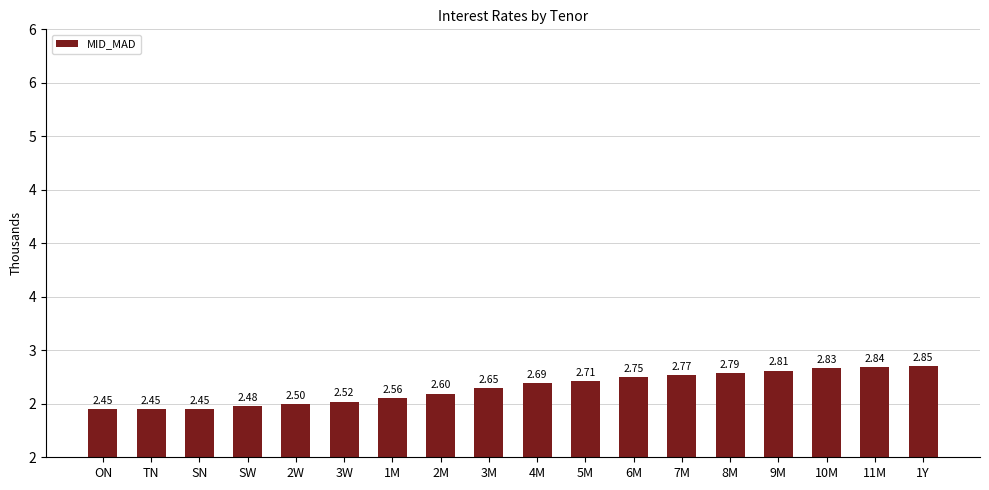

List the labels in order of value, smallest first.

ON, TN, SN, SW, 2W, 3W, 1M, 2M, 3M, 4M, 5M, 6M, 7M, 8M, 9M, 10M, 11M, 1Y